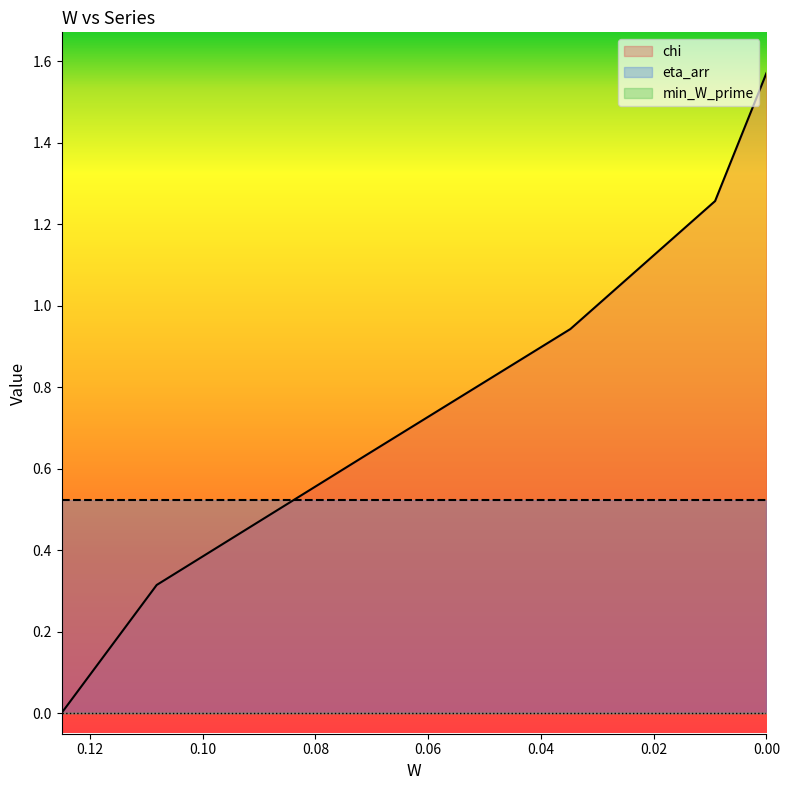

True or false: min_W_prime and eta_arr intersect in this chart.

False